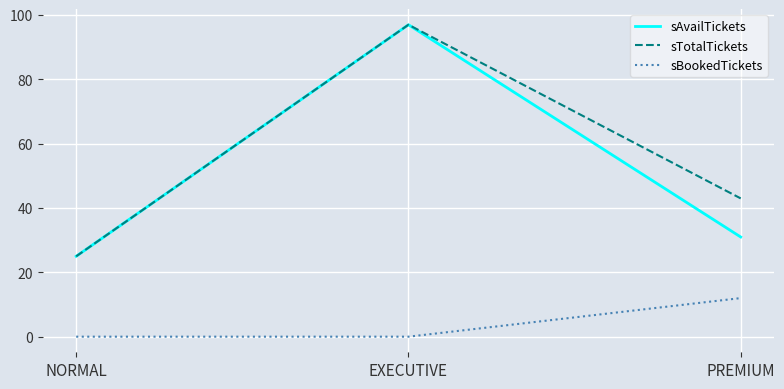

Reading left to right, list all the values displayed in this chart.

sAvailTickets: 25	97	31
sTotalTickets: 25	97	43
sBookedTickets: 0	0	12